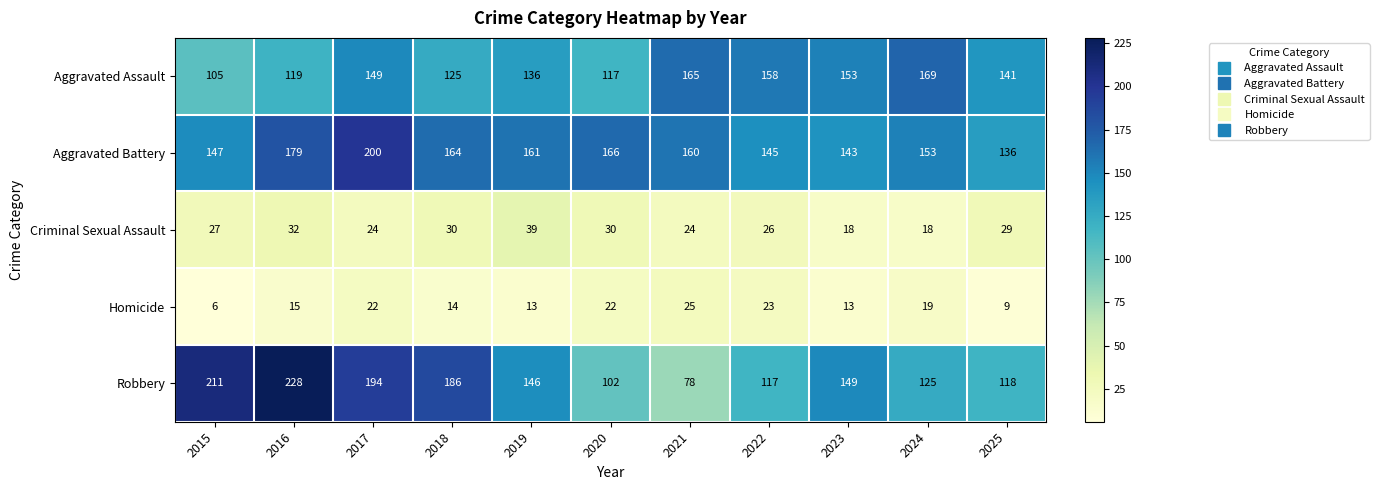

What is the difference between the maximum and minimum values in the Criminal Sexual Assault series?

21